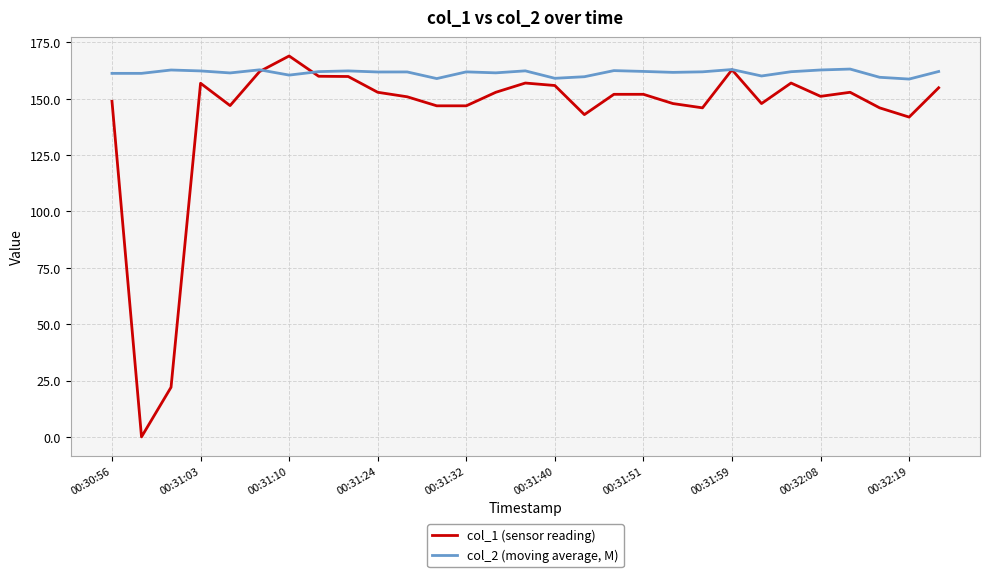

Which series has the largest total across all categories?

col_2 (moving average, M)